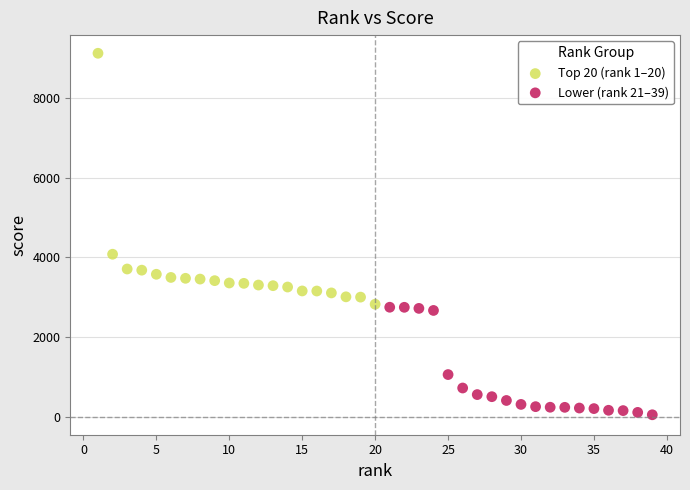

Which series has the widest spread of Y values?

Top 20 (rank 1–20)